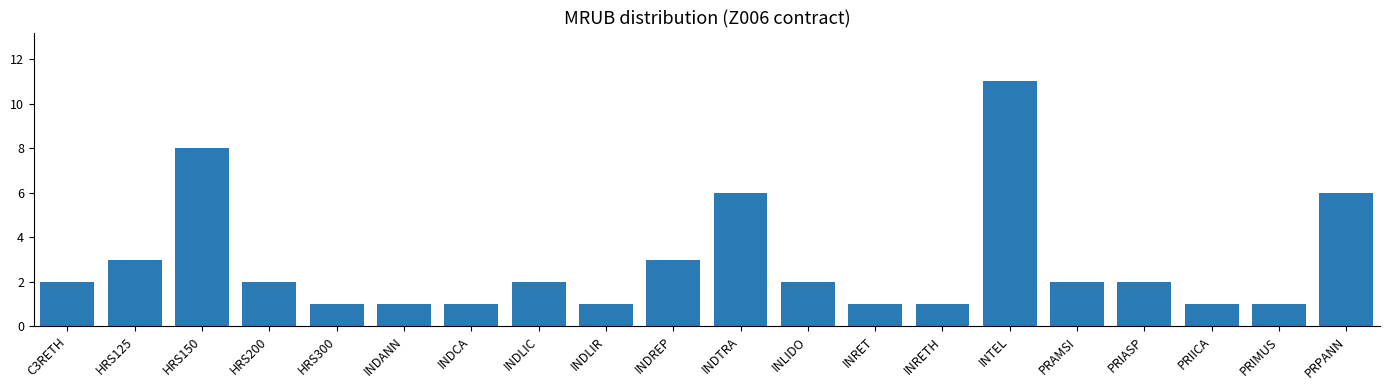

Count the values in the range 1 to 3.

16